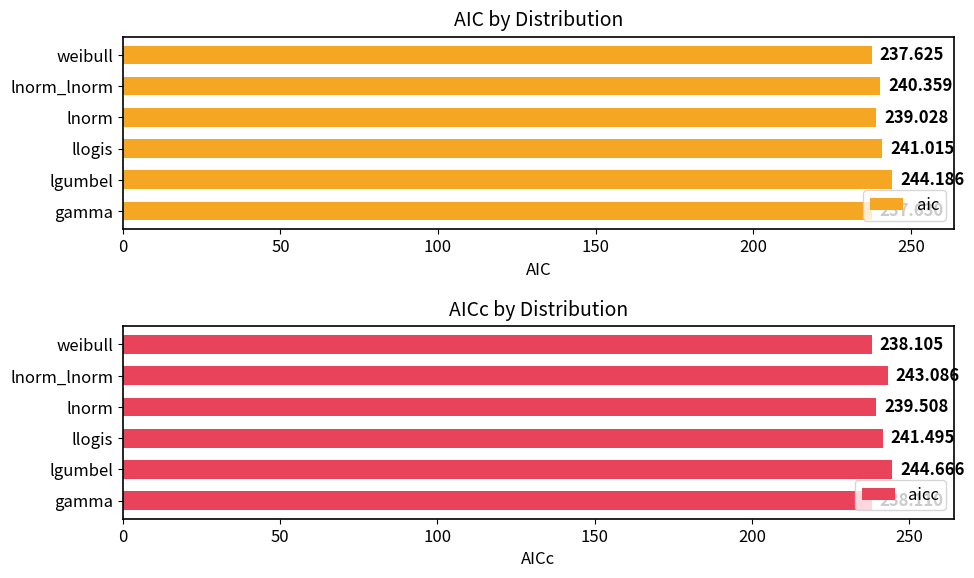

True or false: aicc has a value of 62.0 at gamma.

False